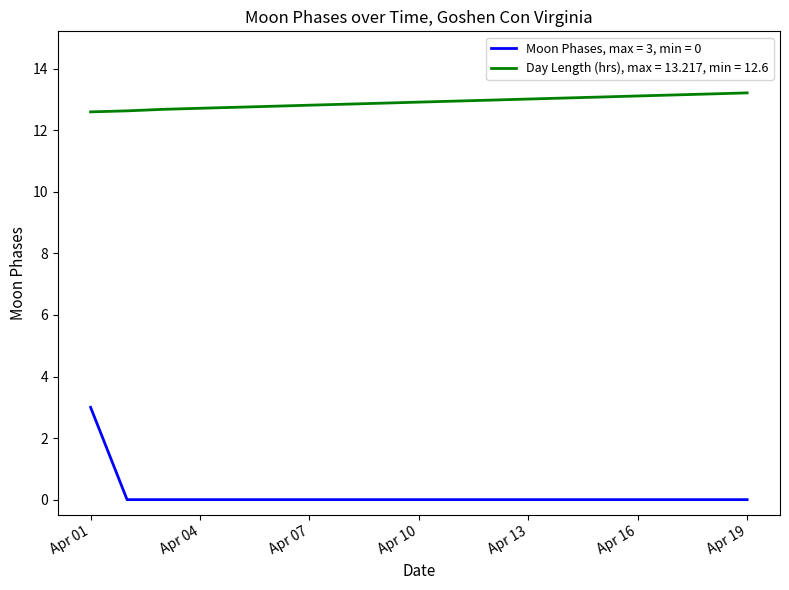

True or false: Moon Phases, max = 3, min = 0 and Day Length (hrs), max = 13.217, min = 12.6 intersect in this chart.

False